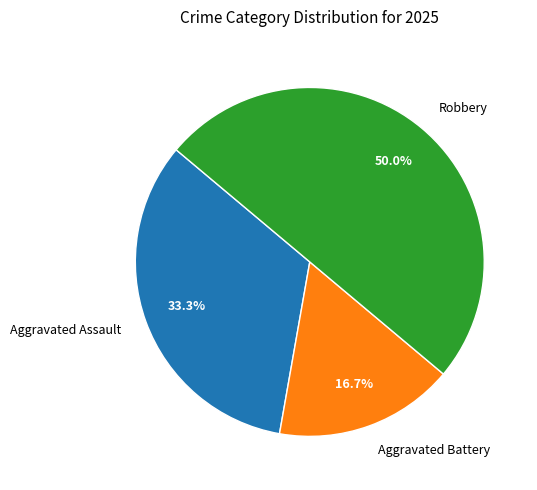

Which category has the smallest portion of the pie?

Aggravated Battery